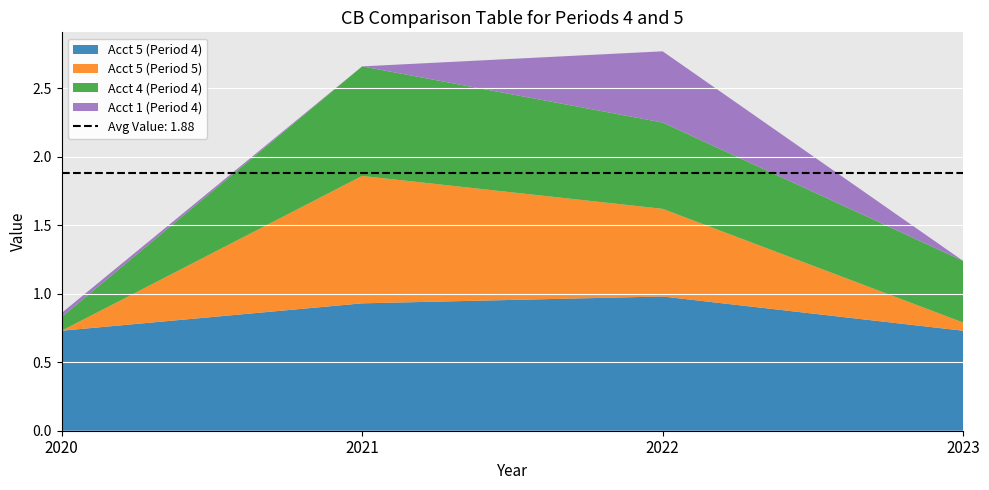

Reading left to right, what are all the values shown in this chart?

Acct 5 (Period 4): 0.7	0.9	1.0	0.7
Acct 5 (Period 5): 0.0	0.9	0.6	0.1
Acct 4 (Period 4): 0.1	0.8	0.6	0.5
Acct 1 (Period 4): 0.0	0.0	0.5	0.0